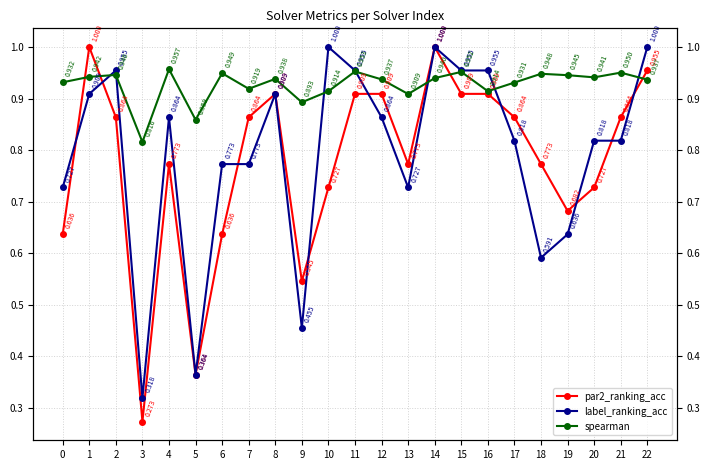

List the labels in order of label_ranking_acc value, smallest first.

3, 5, 9, 18, 19, 0, 13, 6, 7, 17, 20, 21, 4, 12, 1, 8, 2, 11, 15, 16, 10, 14, 22